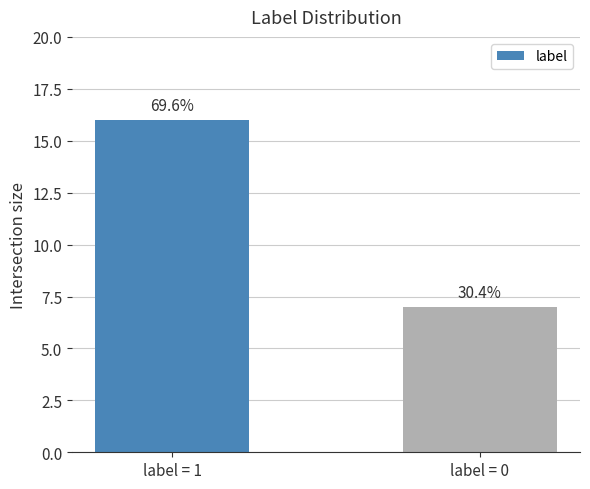

Are the bars horizontal?

No